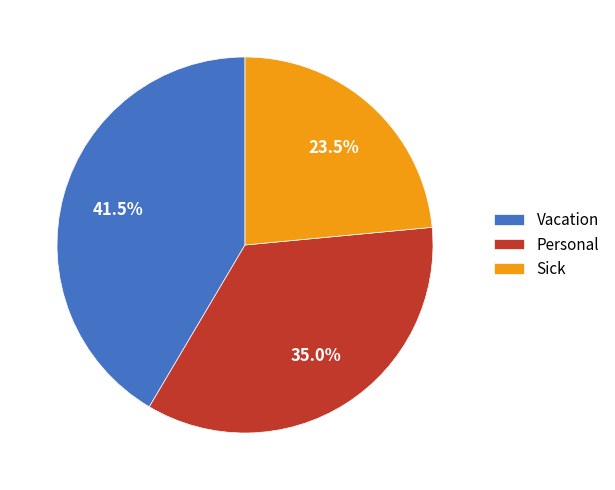

How many segments does this pie chart have?

3